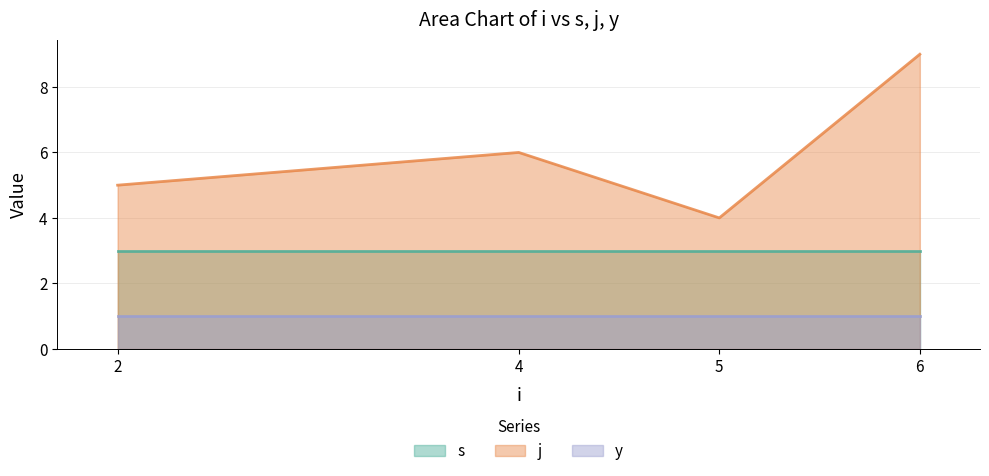

Between 4 and 5, which series saw the biggest shift?

j